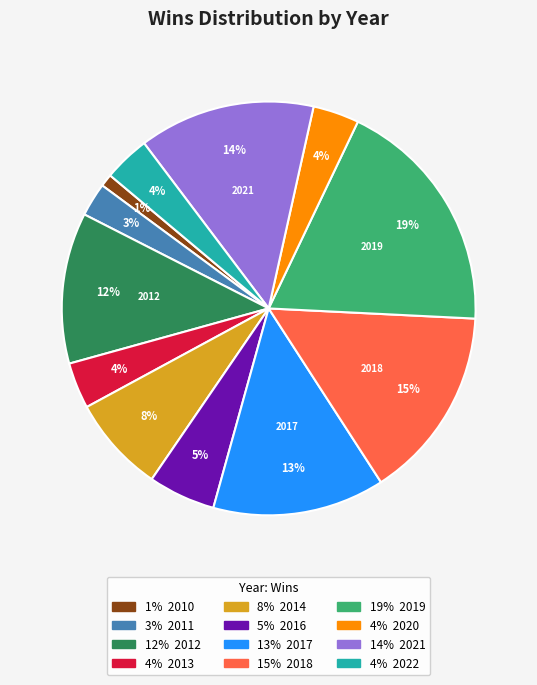

How many slices are in this pie chart?

12